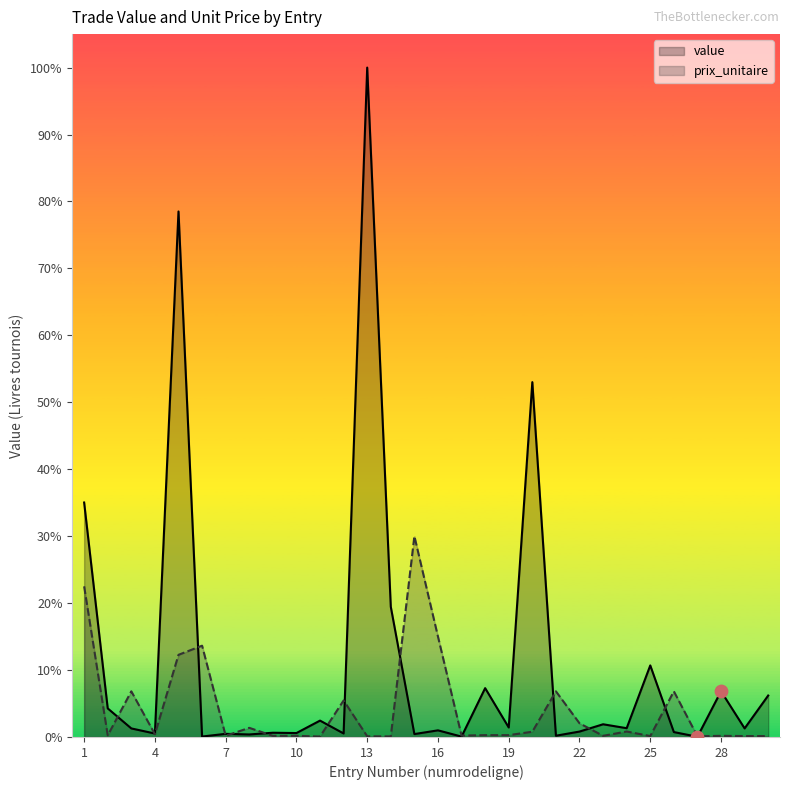

What is the total value across all series at 1?

122651.4